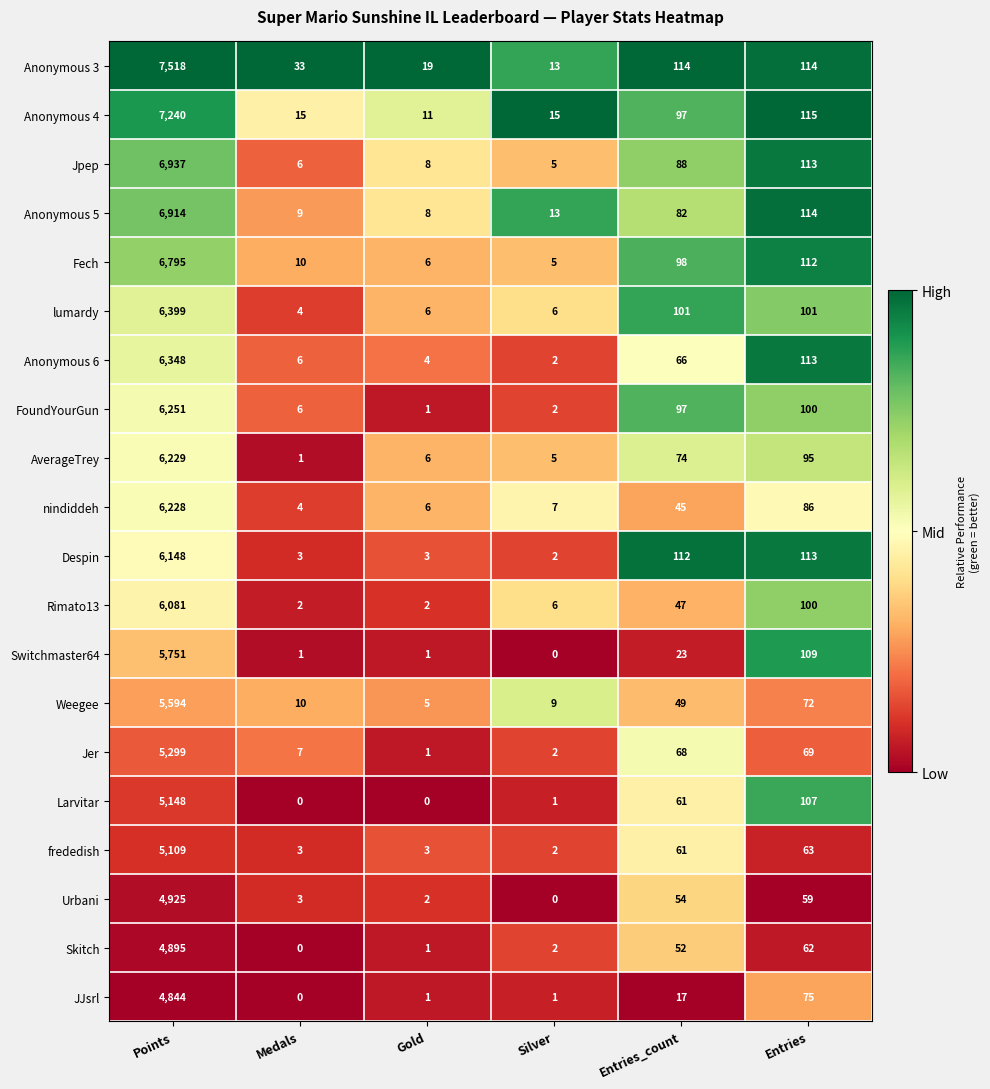

Which series has the widest spread of values?

Anonymous 3